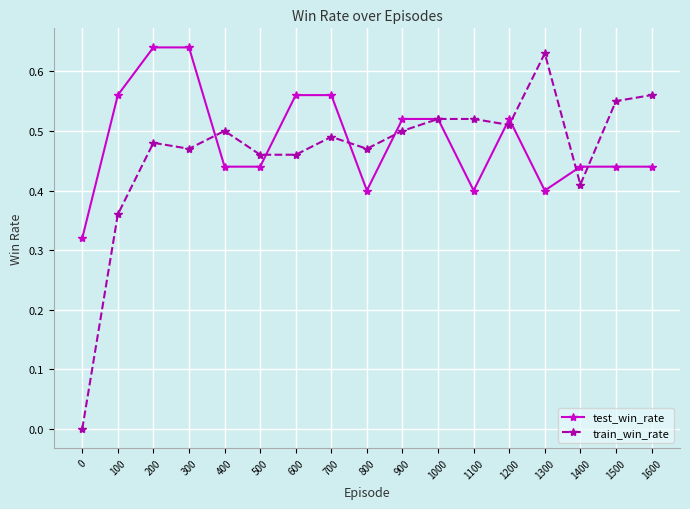

Which series changed the most between 1000 and 1100?

test_win_rate